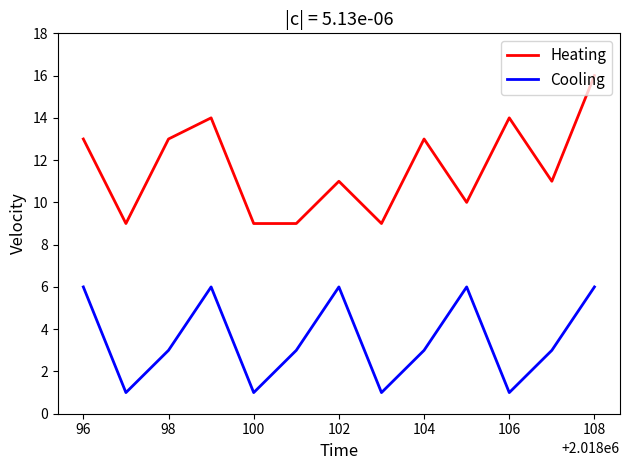

List the series in order of their peak value, highest first.

Heating, Cooling